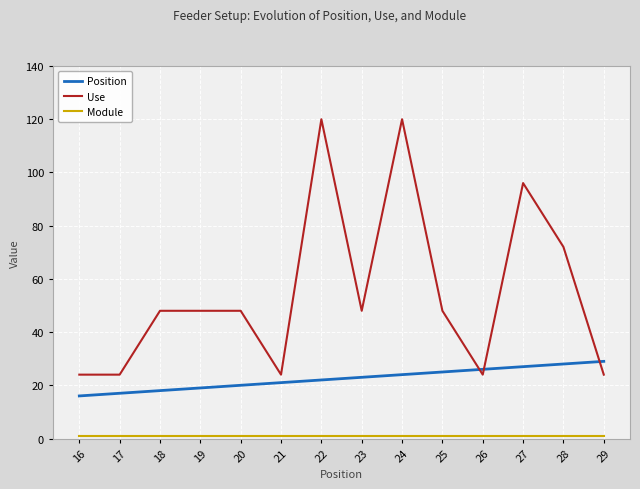

Is the value of Use at 19 greater than the value of Position at 16?

Yes